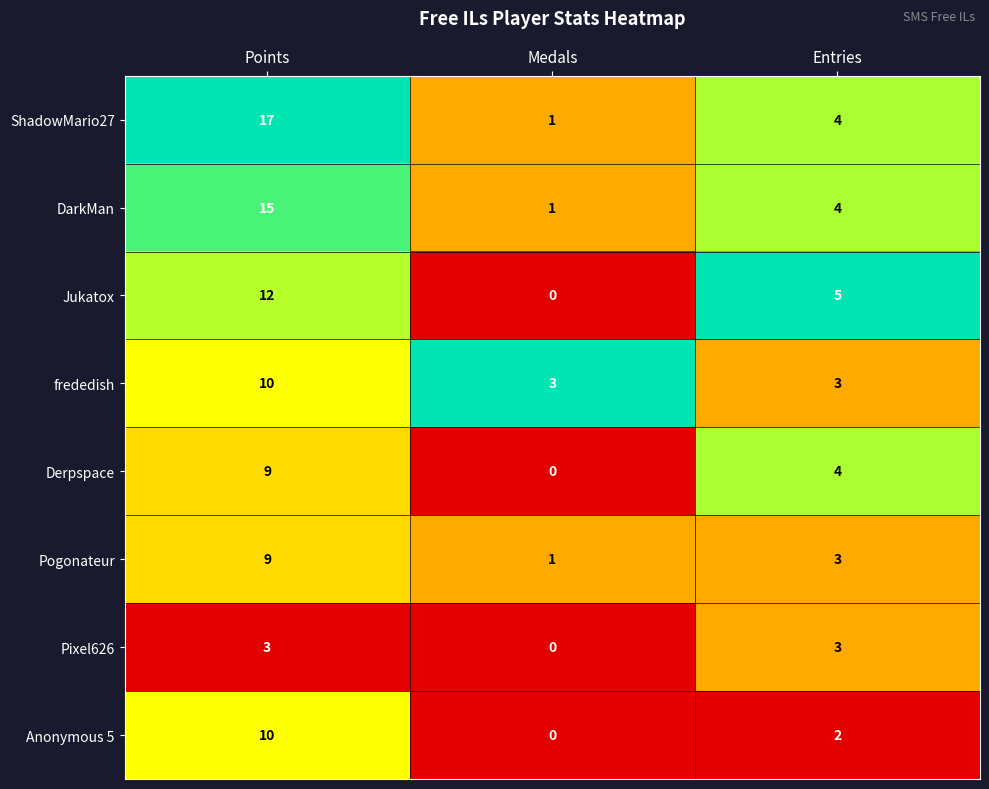

How many ShadowMario27 values are between 1 and 17?

3